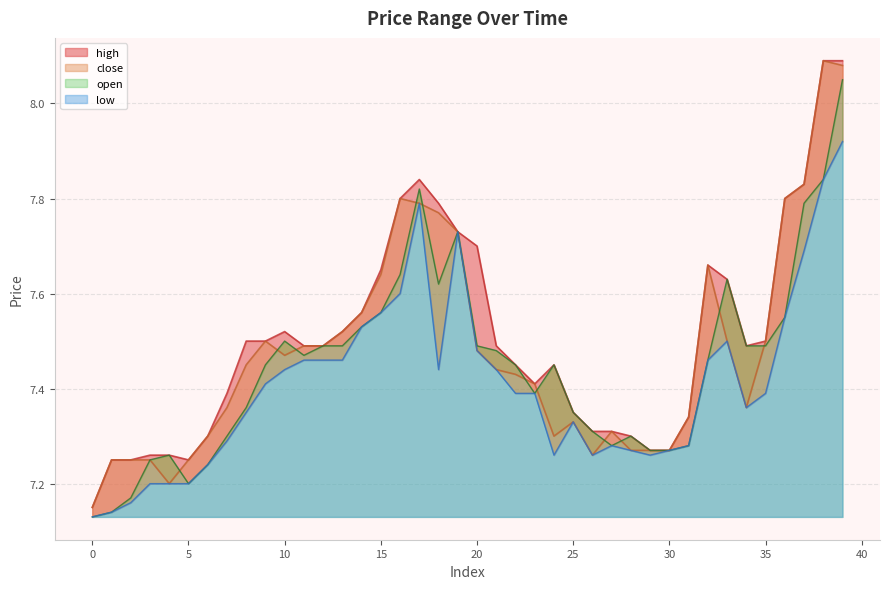

At how many categories does at least one series exceed 7?

40